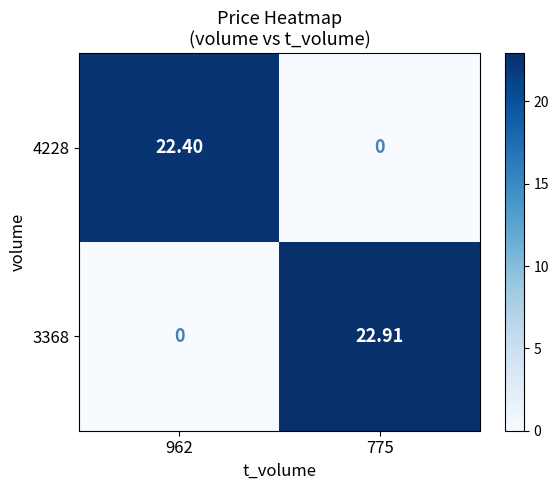

Is the value of 4228 at 775 greater than the value of 3368 at 775?

No